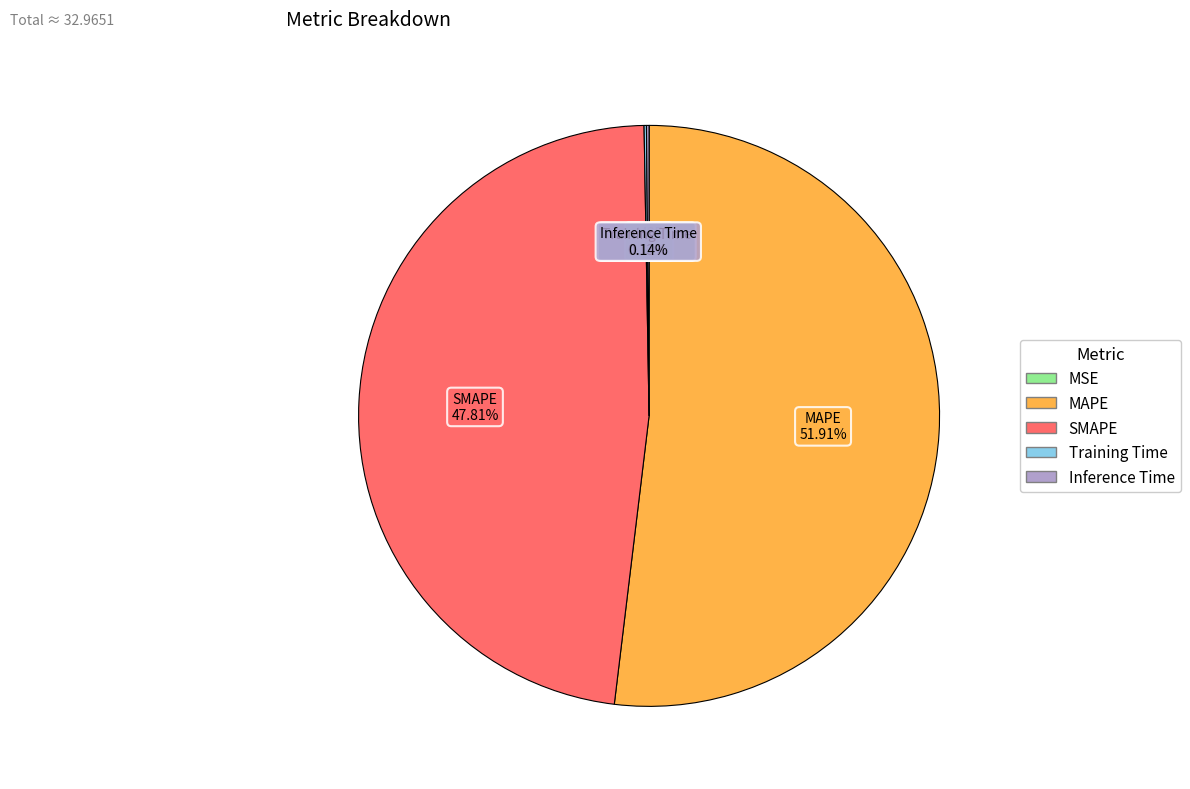

Does any single category account for the majority?

Yes